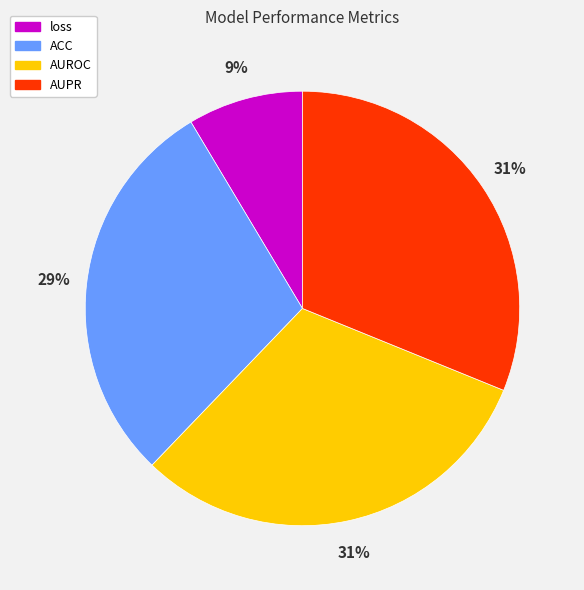

How many slices are in this pie chart?

4